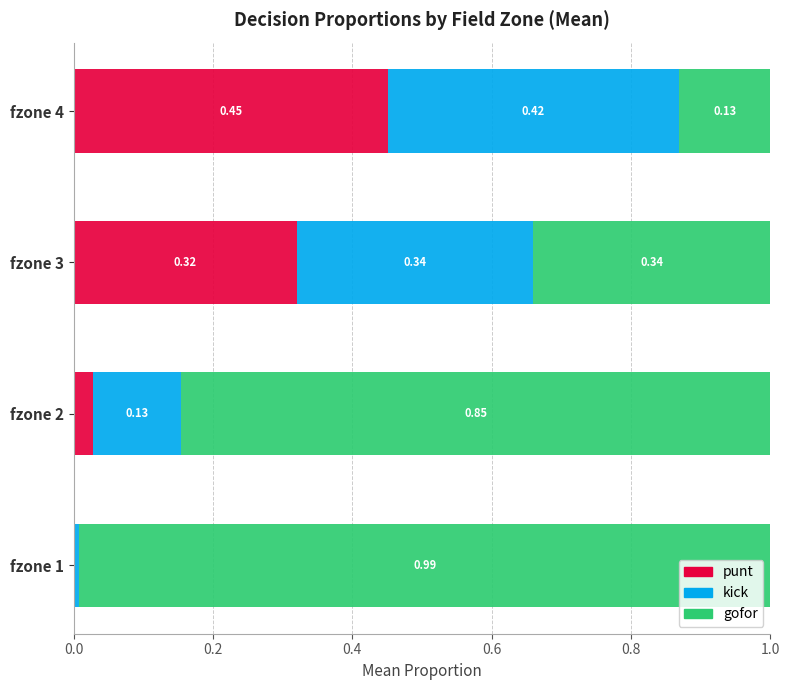

What are all the series names shown in the legend?

punt, kick, gofor